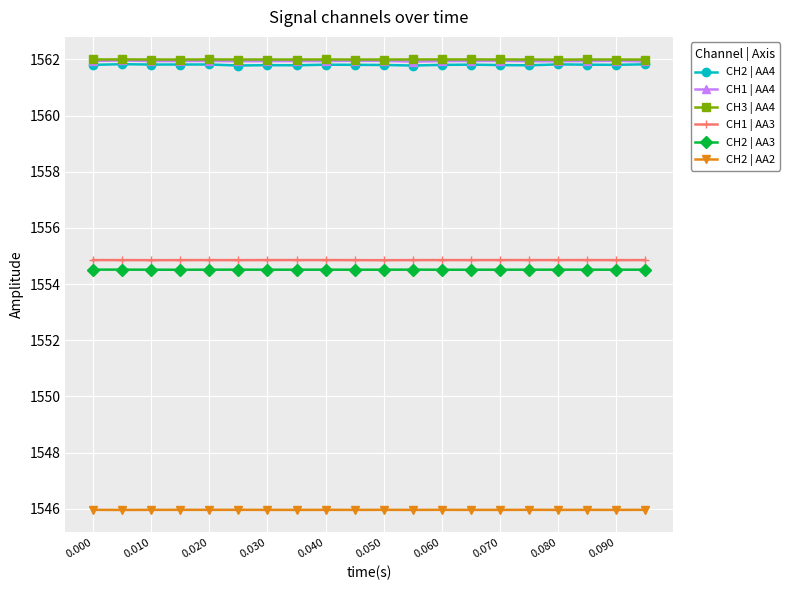

What is the value of the CH2 | AA3 point at the 14th from the left?

1554.5